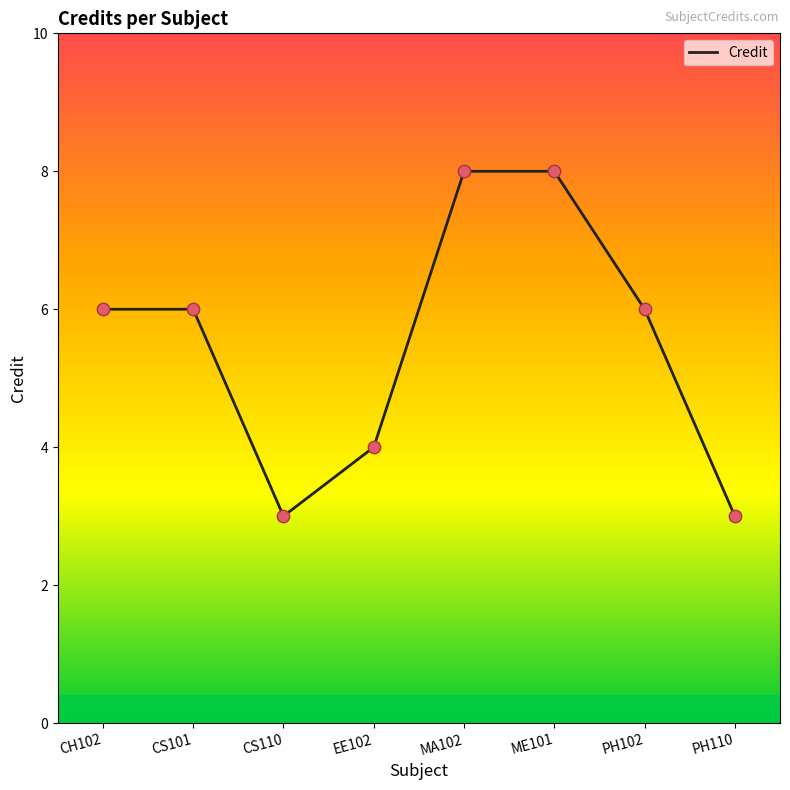

What is the change in value from CS101 to CS110?

-3